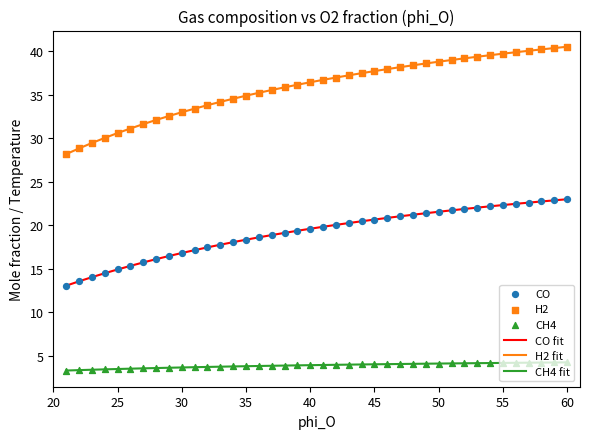

Which series has the largest total across all categories?

H2 fit